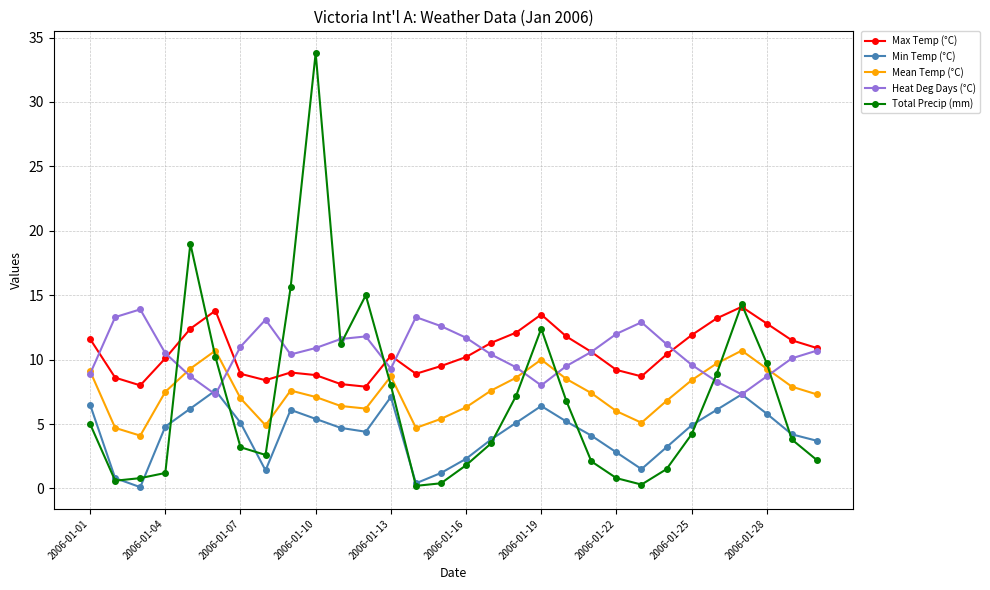

True or false: Max Temp (°C) and Mean Temp (°C) cross at least once.

False